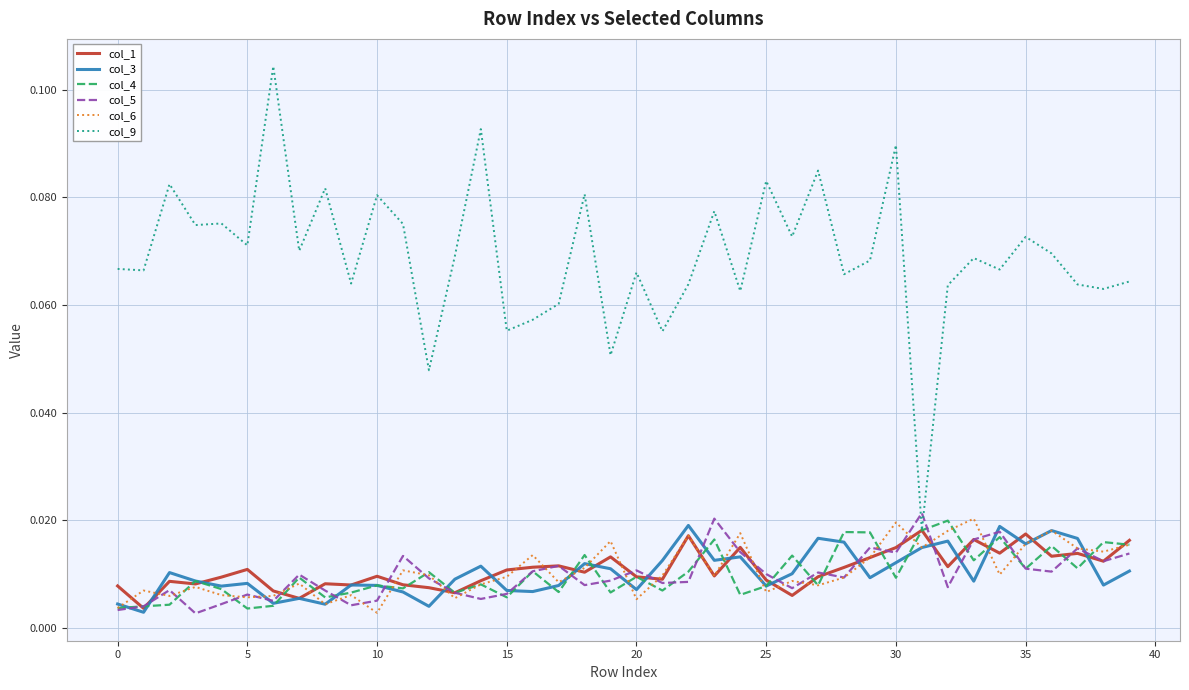

How many intersections are there between col_9 and col_5?

2